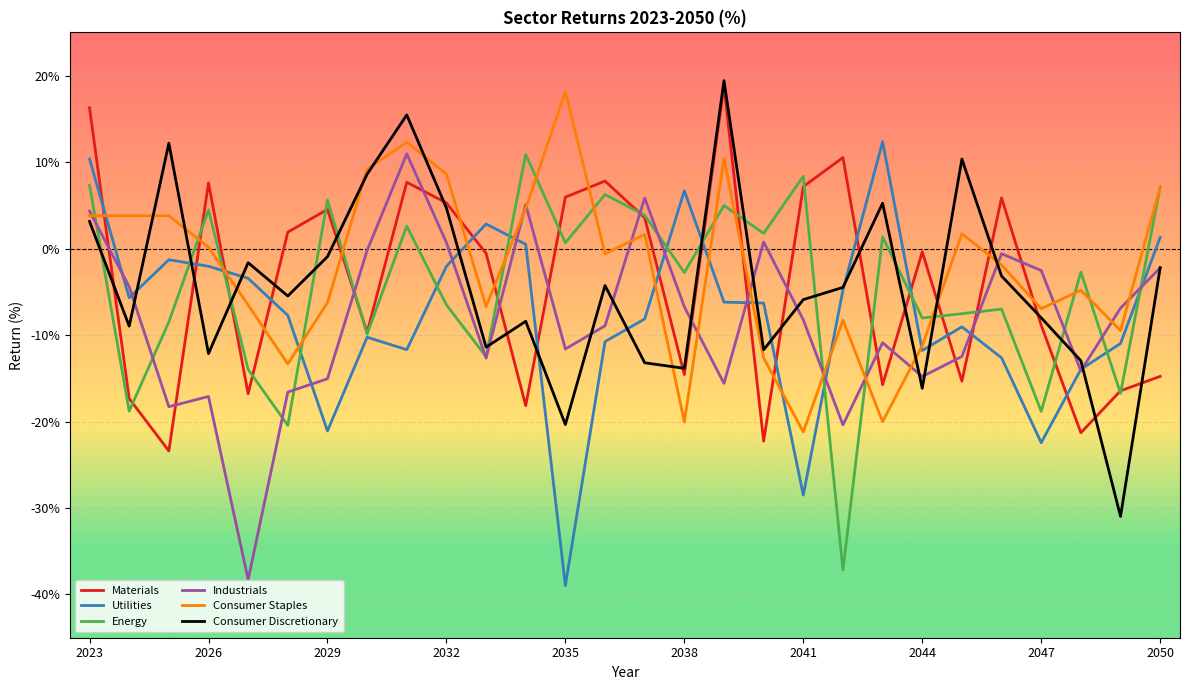

What is the minimum value shown in the chart?

-39.0